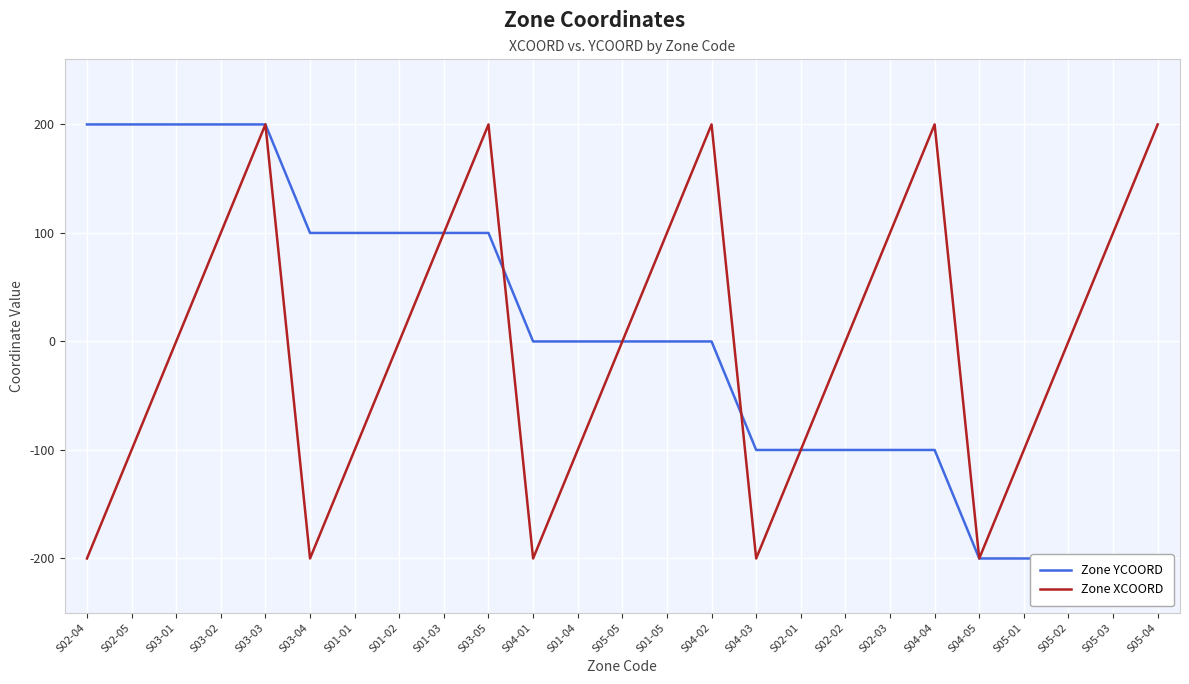

At which category is the sum across all series the highest?

S03-03